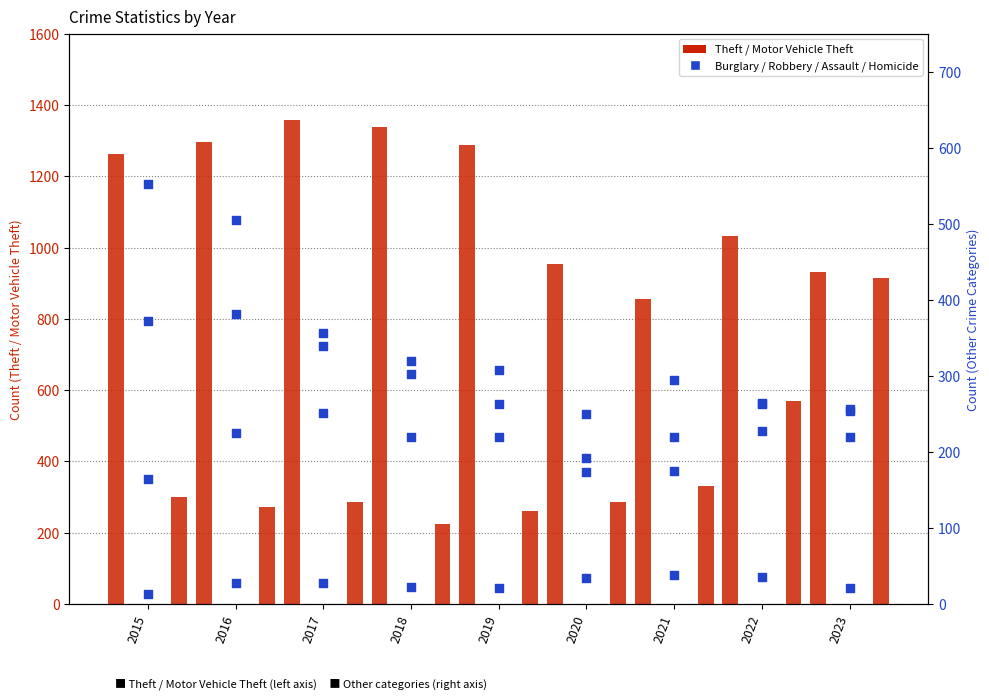

Which series has the largest total across all categories?

Theft